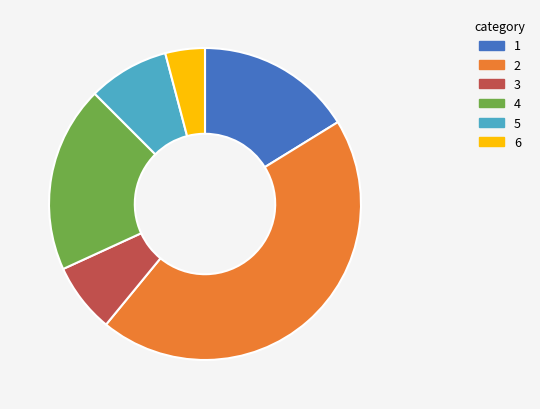

Does any single category account for the majority?

No